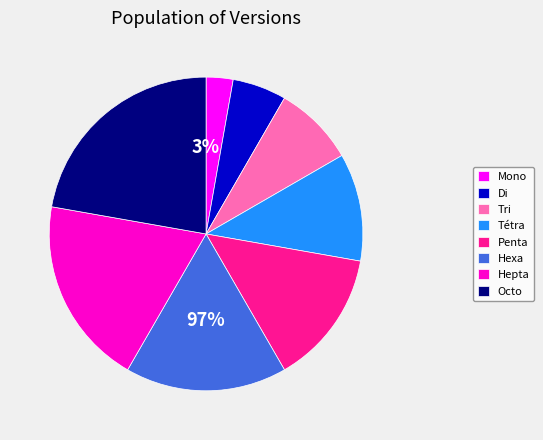

The Hepta slice represents 32% of the pie. True or false?

False